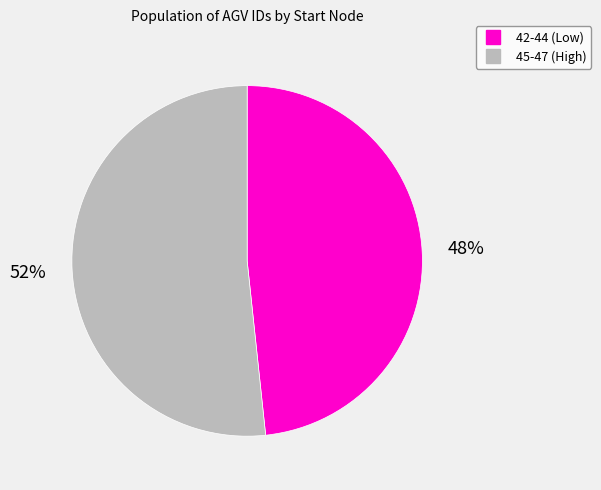

How many slices are in this pie chart?

2